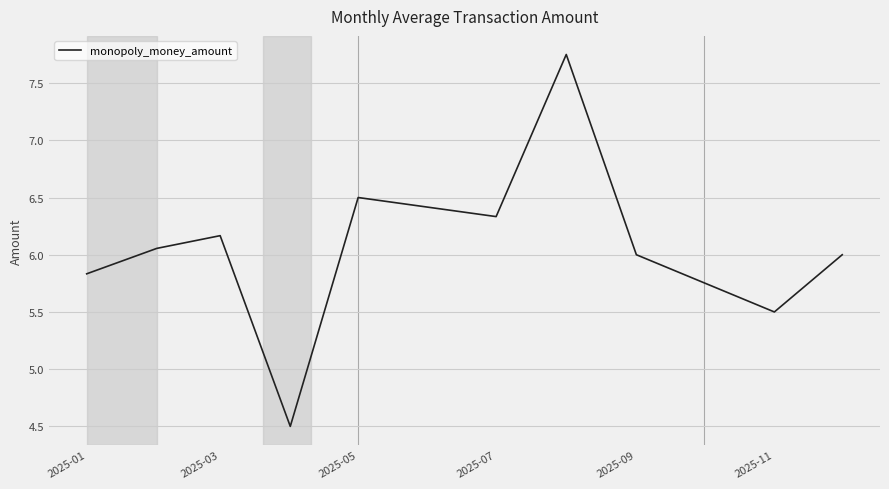

What is the minimum value shown in the chart?

4.5